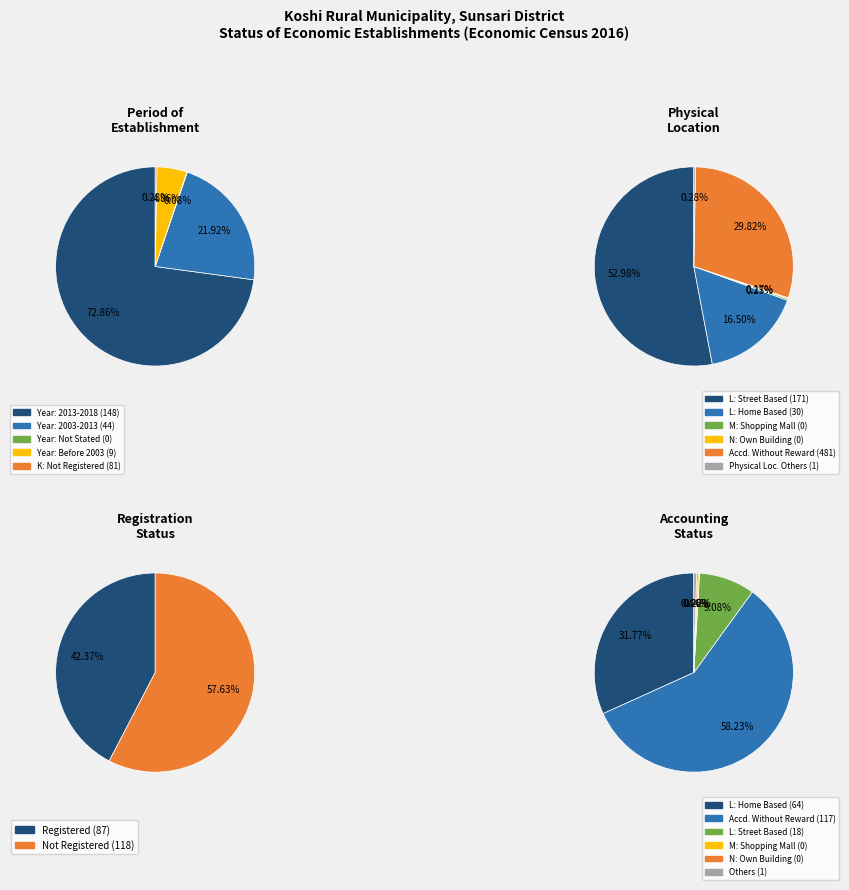

True or false: 3 accounts for 0% of the total.

True